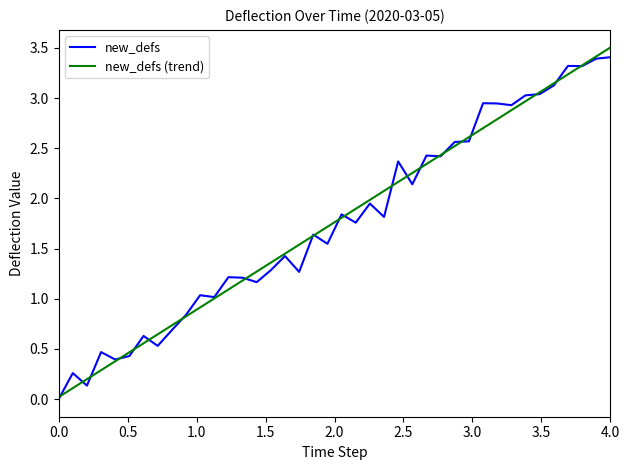

Which category has the highest value in the new_defs (trend) series?

4.0